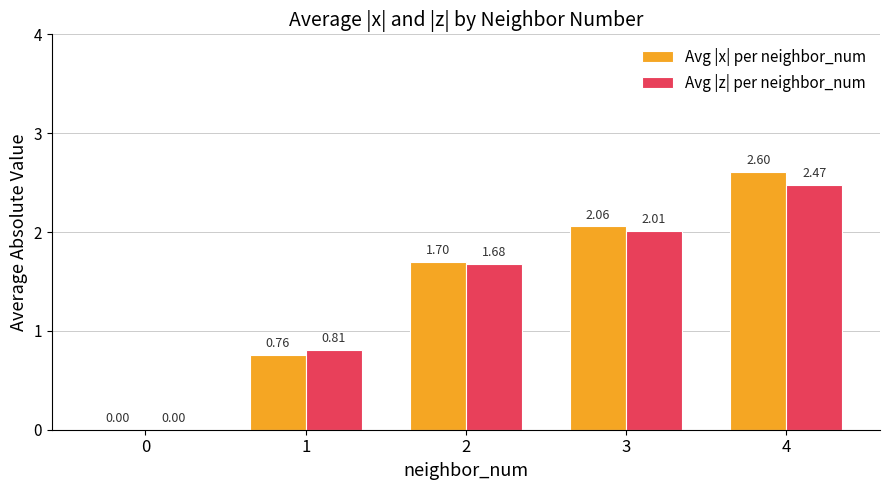

How many values in Avg |z| per neighbor_num are above zero?

4